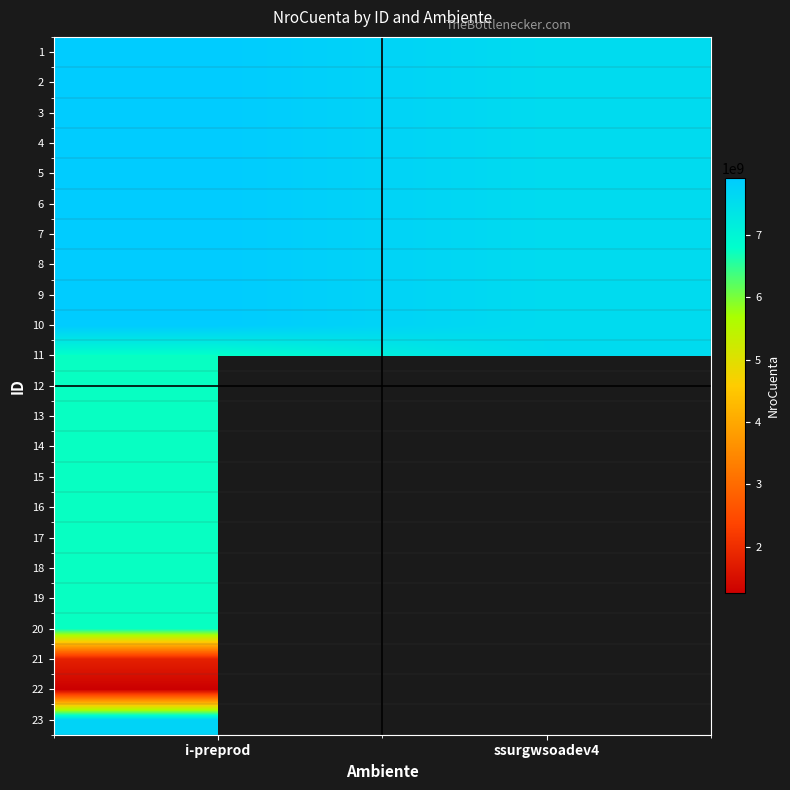

What is the smallest value displayed?

1251282873.0